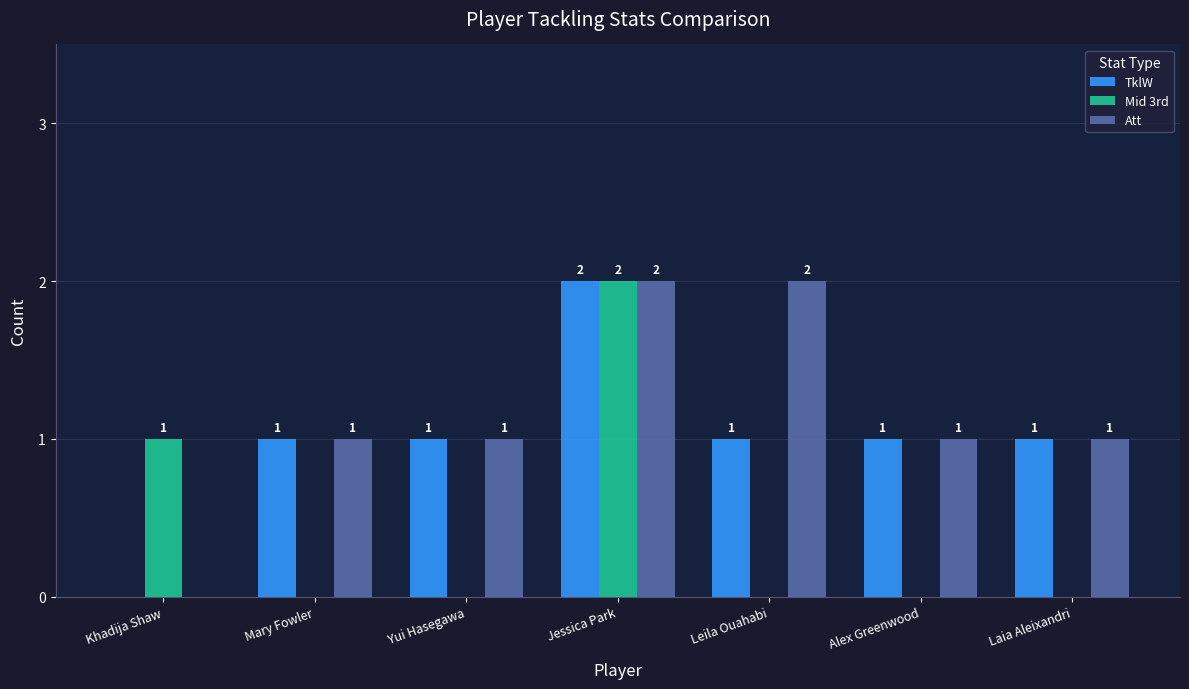

The value of Att at Mary Fowler is 2. True or false?

False